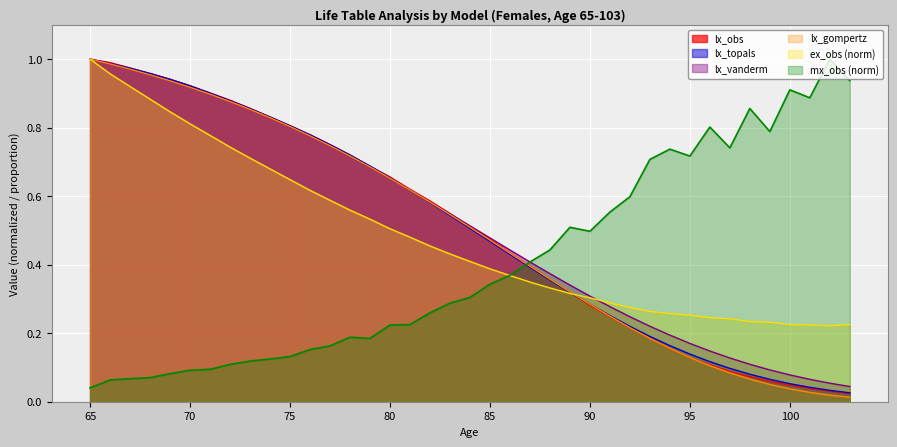

True or false: lx_vanderm has more than 1 interior local peaks.

False